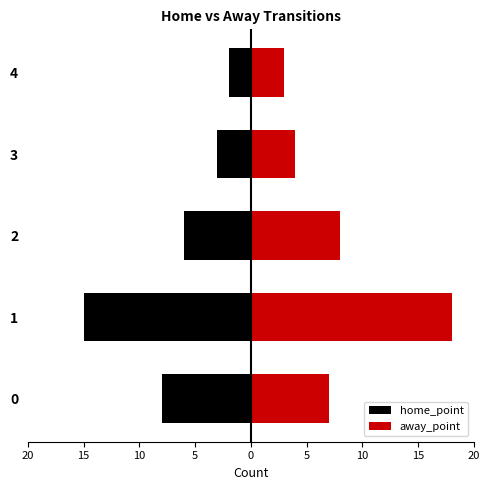

What are all the series names shown in the legend?

home_point, away_point